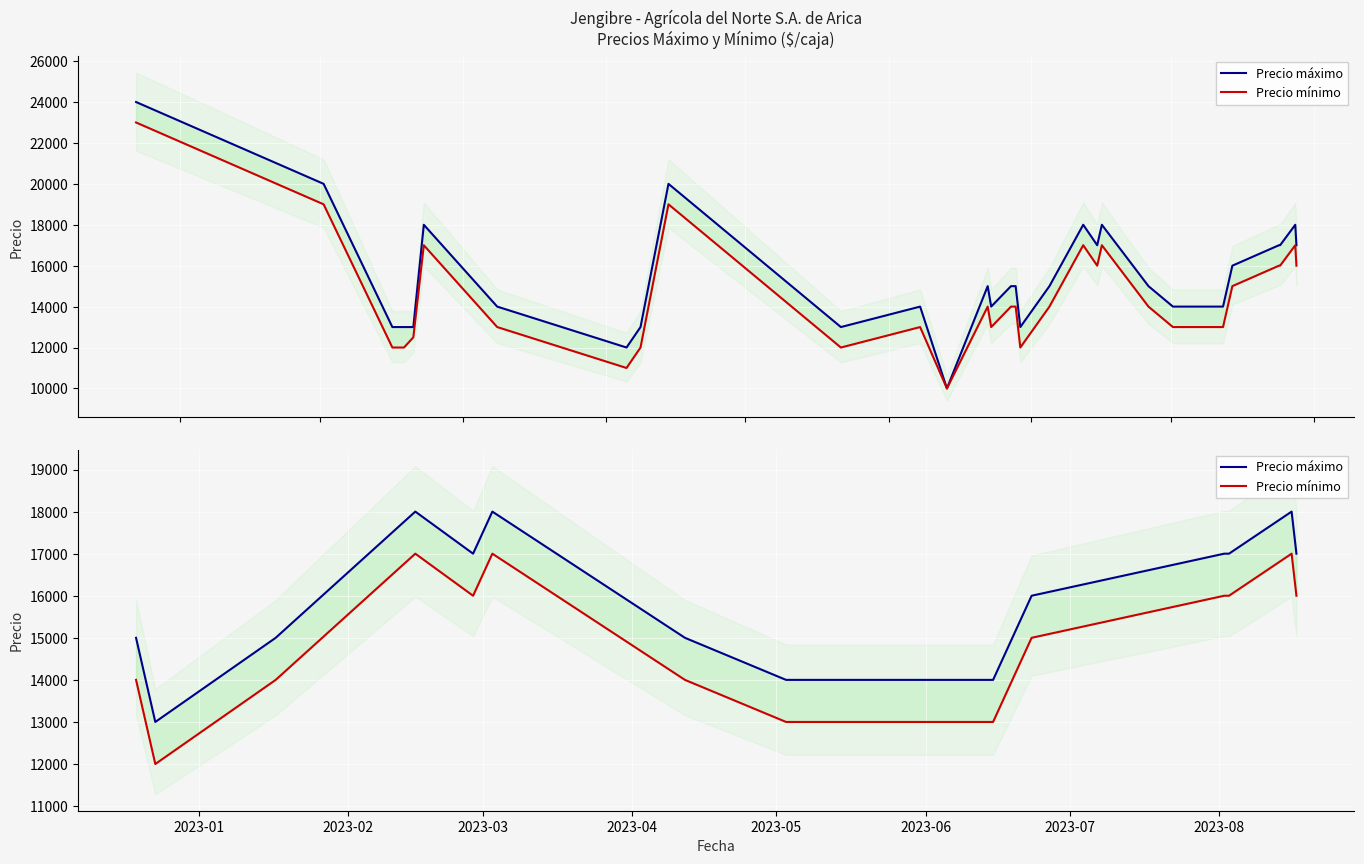

How many values in the Precio máximo series exceed 16000?

7